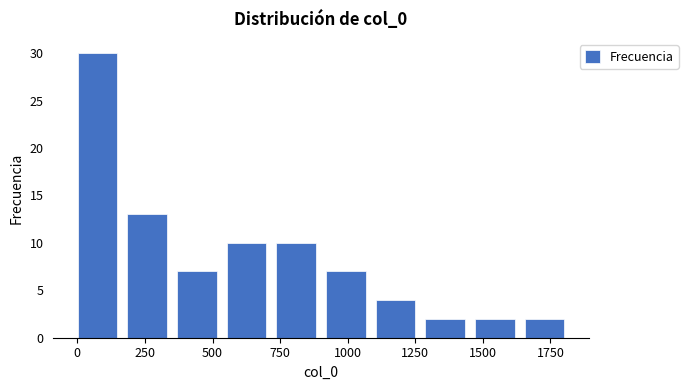

Read against the x-axis, roughly where is the centre of the tallest bar?

50